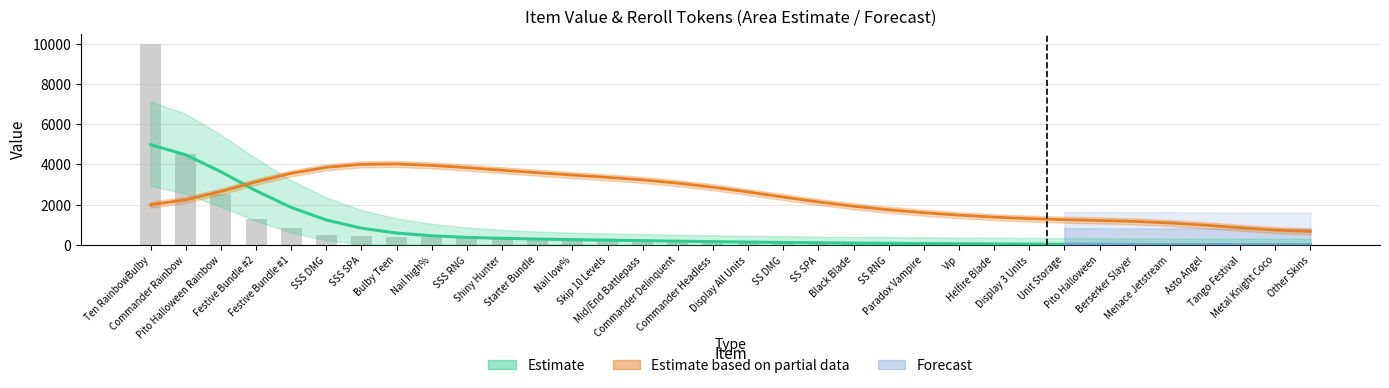

What is the difference between the maximum and minimum values?

10000